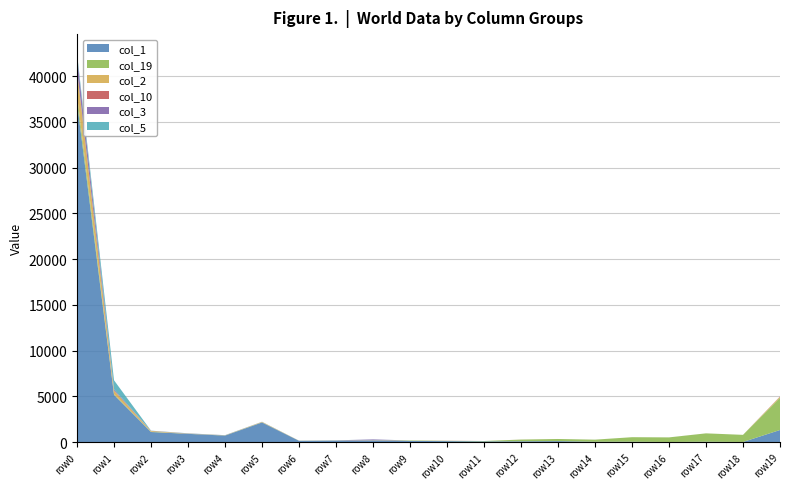

Reading left to right, what are all the values shown in this chart?

col_1: 37123273286910	5168013544946	1107451458270	906709465194	714970179628	2152288591090	144795846203	164858960982	171506170054	134065594365	111921848796	81567442831	92225250425	111766139000	42127730122	47294037740	17758795355	45874048577	18844803117	1326643543438
col_19: 789445291009	57787931861	30918526152	9605201573	19833977119	20623743941	10791407447	14986842810	28050152901	47699129956	27543507187	41406131964	188071482090	232898565238	229211485714	493846755271	500987216338	914067381717	778319449648	3534250606188
col_2: 2744508826358	418717852250	86660774382	16379833726	8133290464	38761288933	4923281006	2020890595	6460119650	1572340388	913729560	86753851	1397631550	358043933	52143648	0	0	866705851	26739690	97834536858
col_10: 27722542561	3628398353	2767461674	2831521126	114675204	13684718	4896329	25087603	64731334	25640000	13109623850	36470000	2284024363	48350000	40067603	11740000	22620000	0	0	28178434189
col_3: 1504105478535	121092898593	15264329743	15949115396	13394224640	10070522823	3411864025	13088381350	91271669184	718001945	1106997809	389935632	5626	0	1205838567	0	3974762	0	0	5398498663
col_5: 283689186921	990074919941	14211281004	16514722421	6742601219	7155475661	670682245	3130584143	6403001686	179601653	1893541827	34099546	52090843	0	2036400	0	1247997333	0	0	34445679